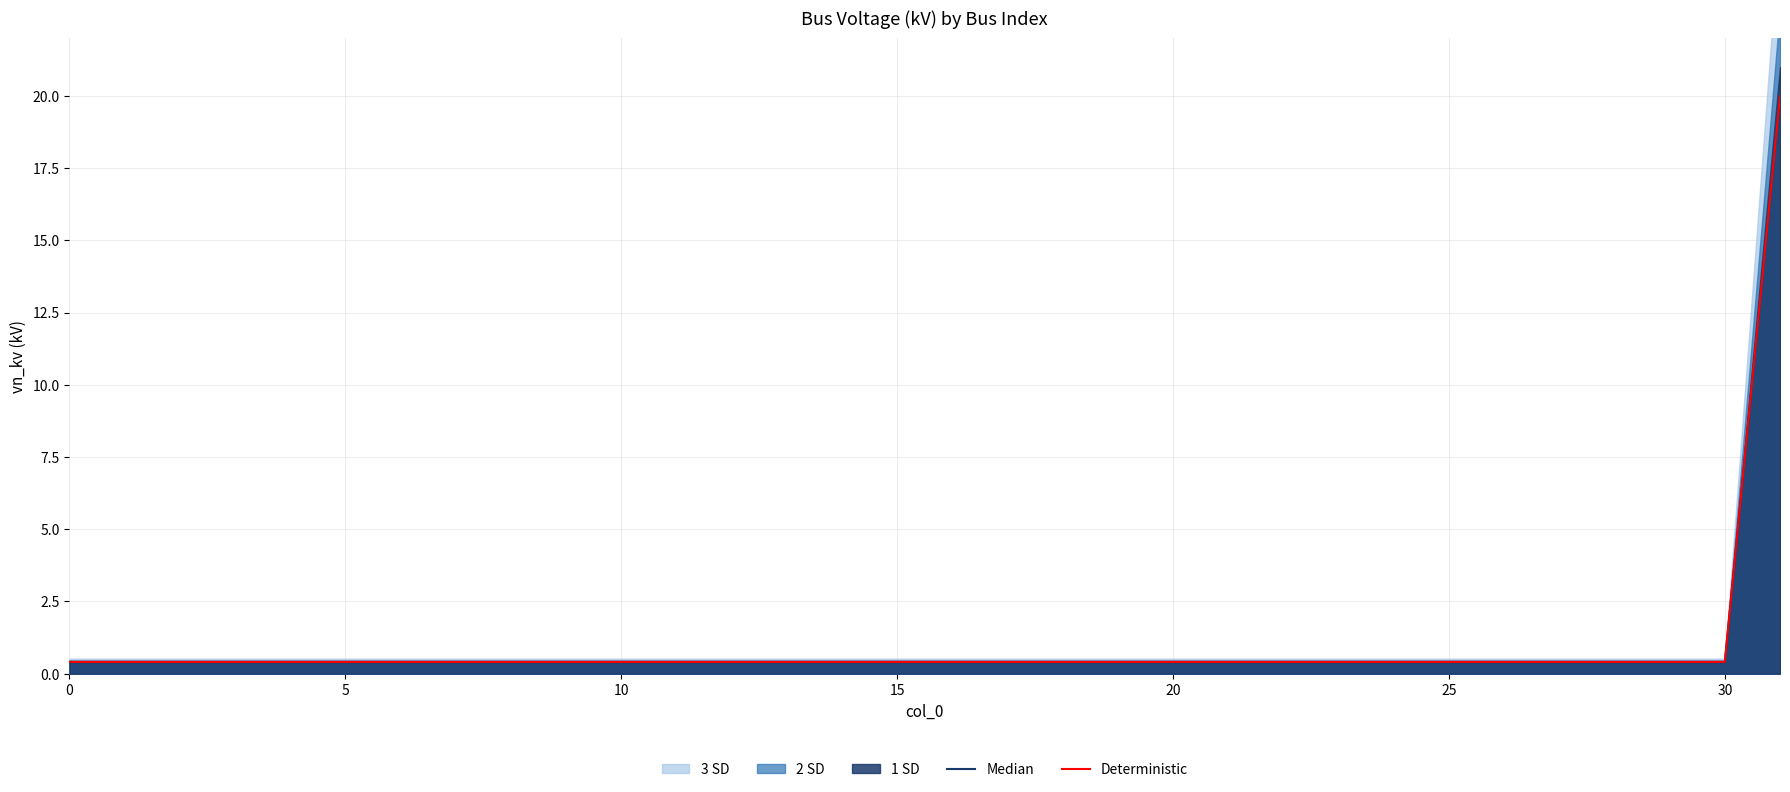

True or false: Median and Deterministic cross at least once.

False